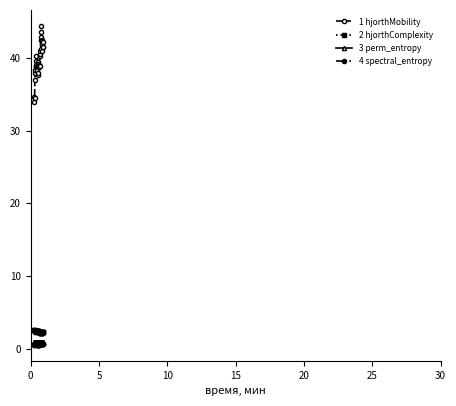

What is the greatest value displayed?

44.4